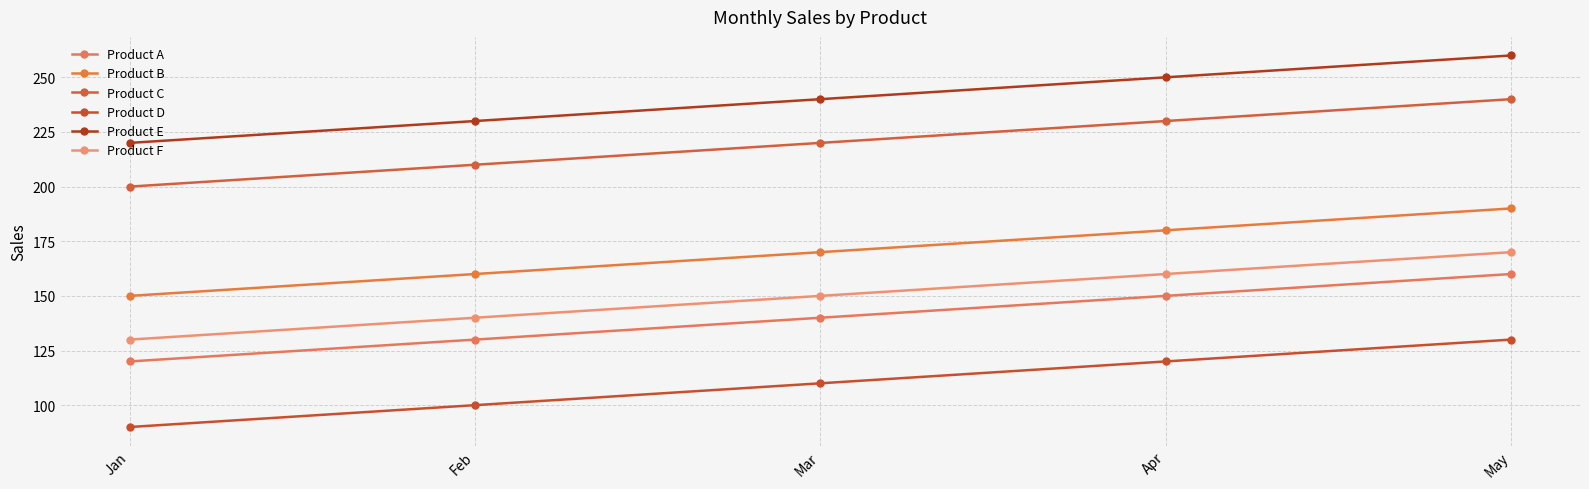

True or false: Product E and Product F cross at least once.

False